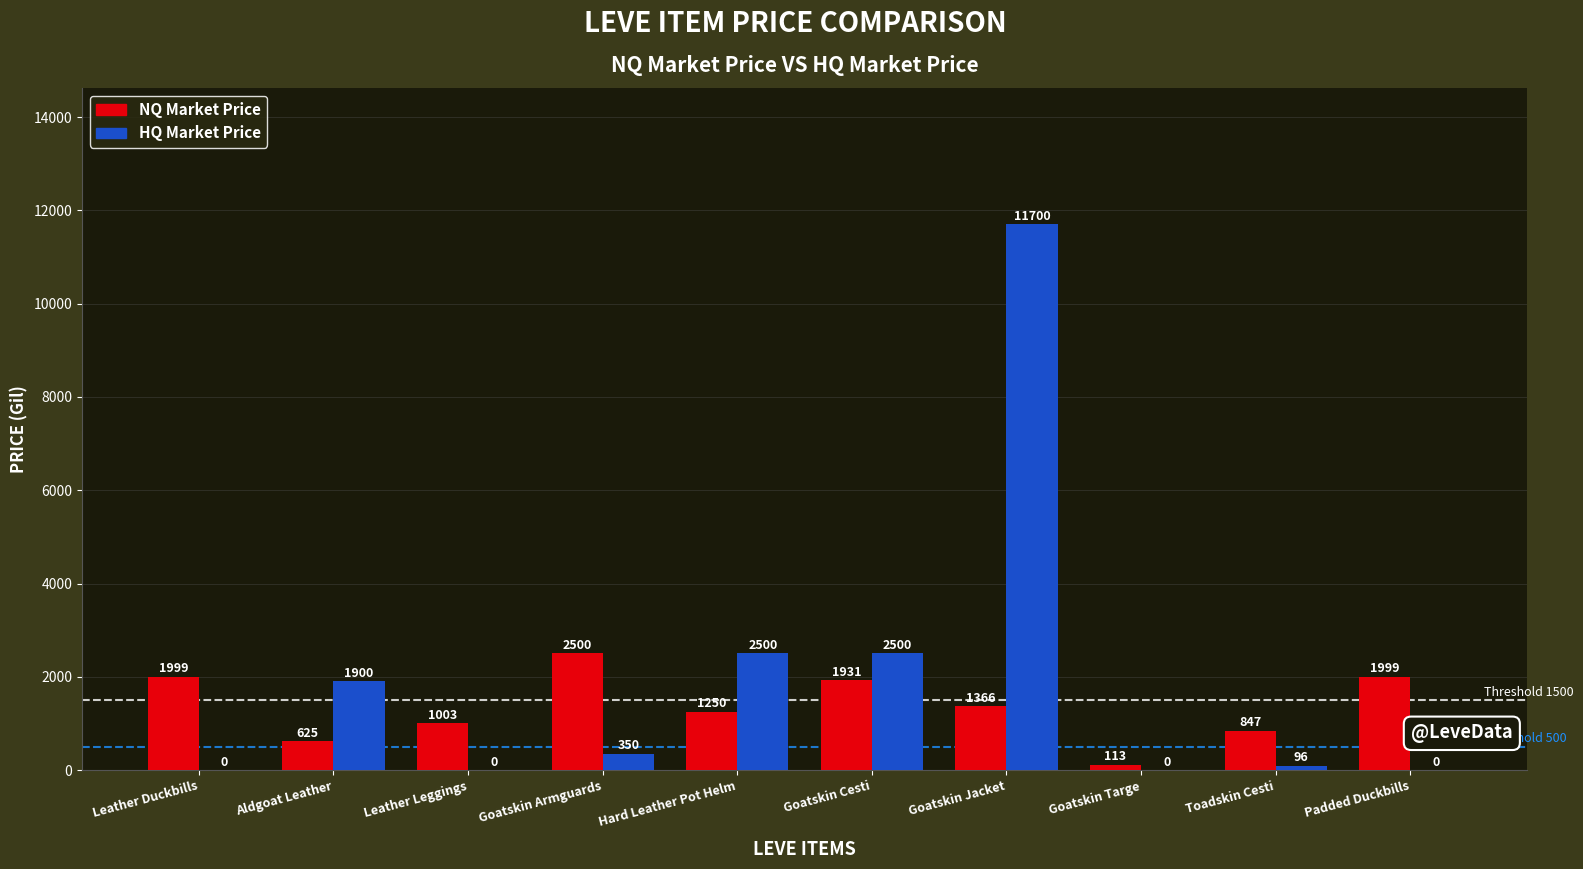

True or false: NQ Market Price has a value of 2830 at Leather Duckbills.

False